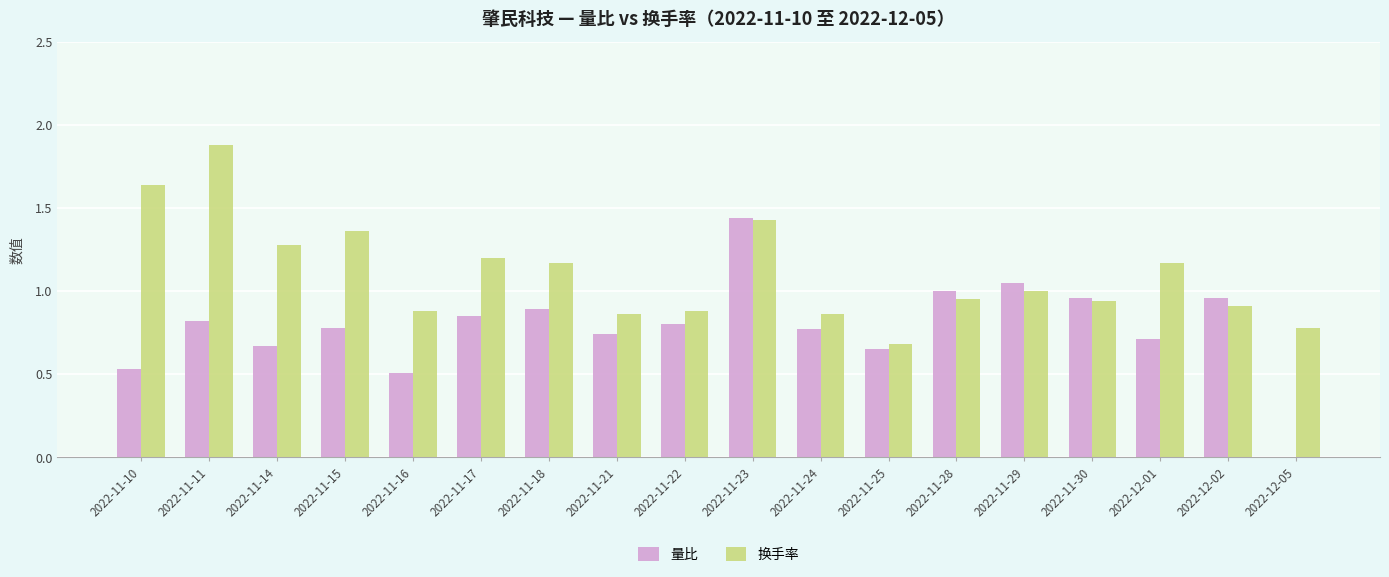

Is the value of 量比 at 2022-12-01 greater than the value of 换手率 at 2022-12-02?

No